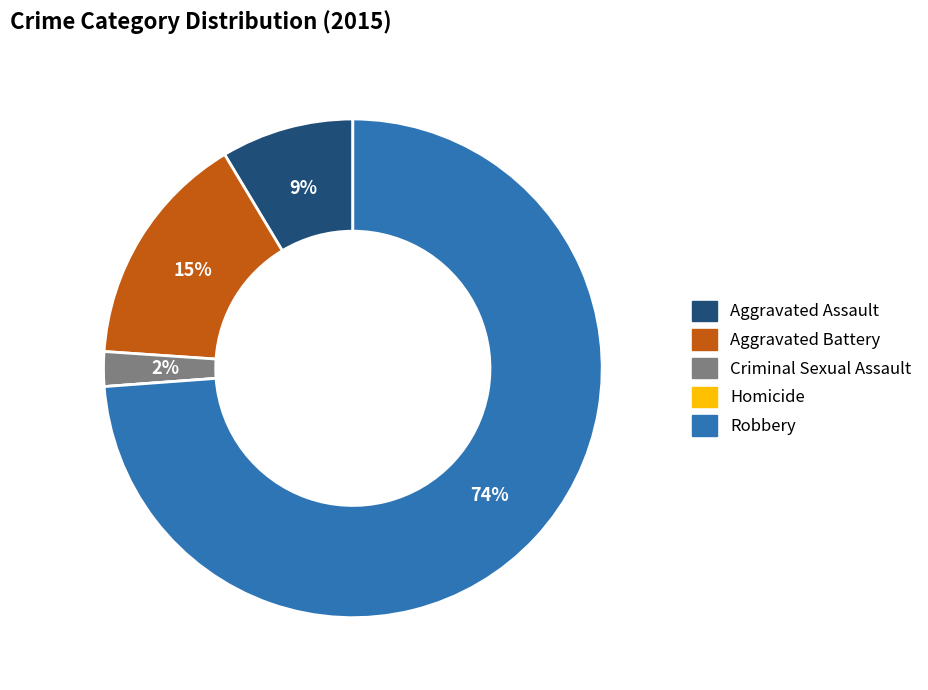

Is there any slice that represents more than half of the pie?

Yes